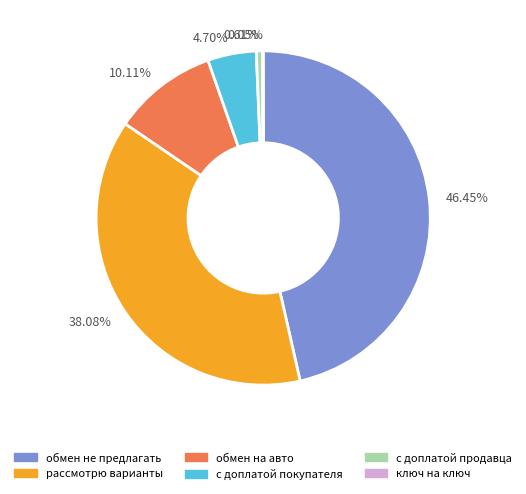

Is there a majority slice in this chart?

No